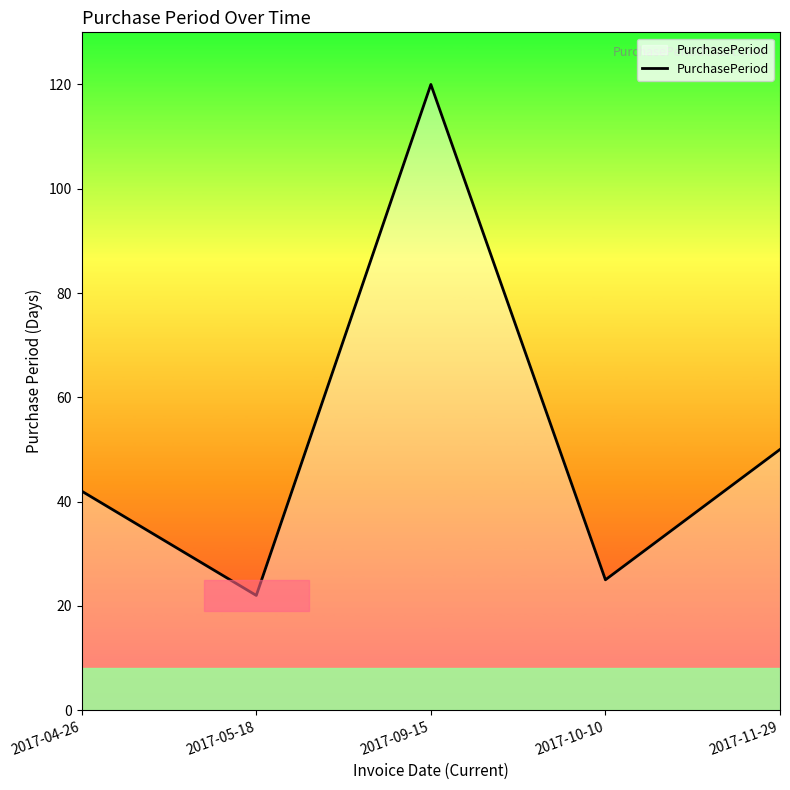

Where is the first local maximum?

2017-09-15